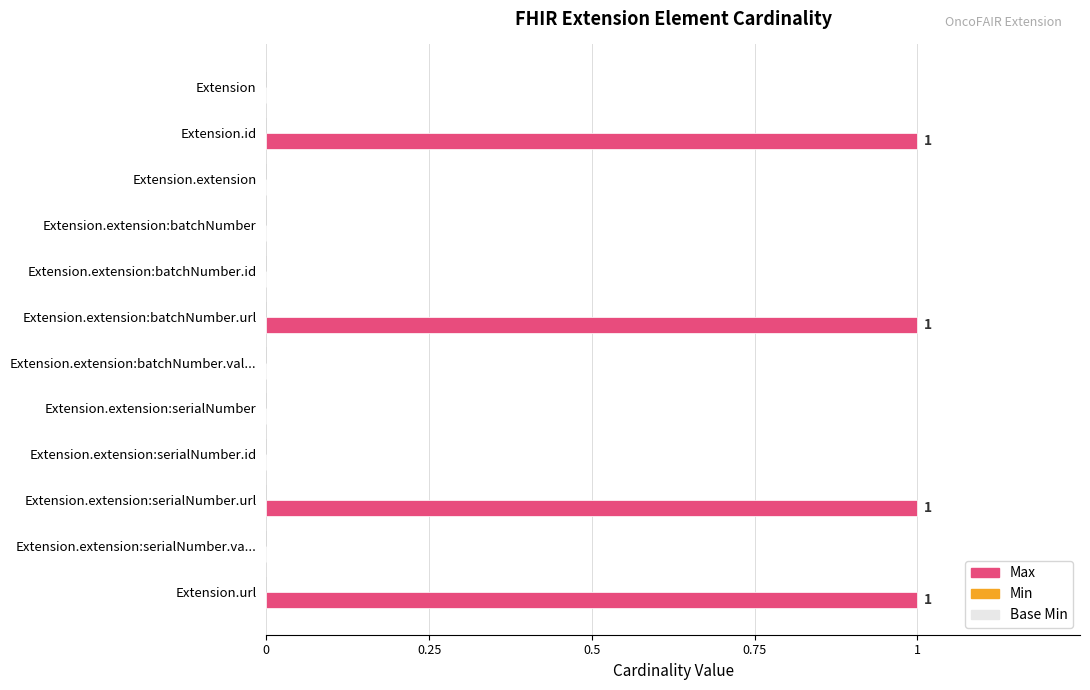

Approximately how many times larger is the value at Extension.url compared to Extension.id?

1.0